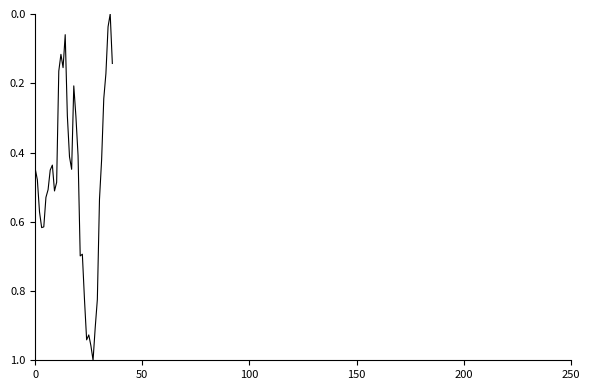

What is the value of the 4th point from the left?

0.6